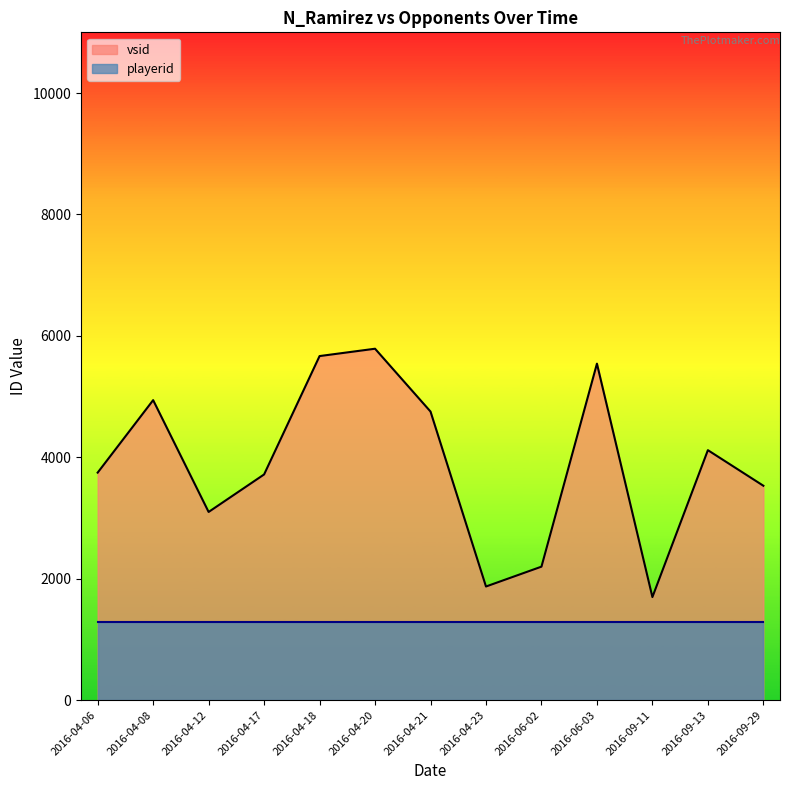

What value does the playerid series have at 2016-04-21?

1280